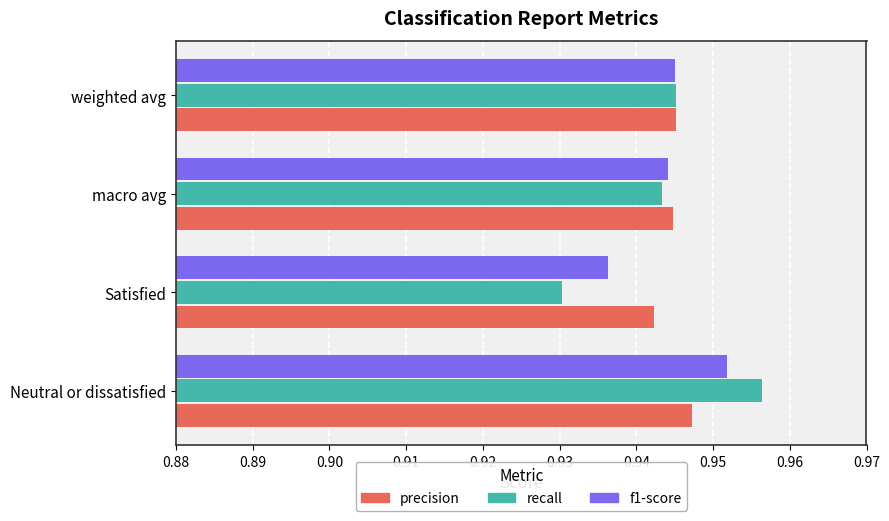

Which label corresponds to the largest value in the chart?

Neutral or dissatisfied